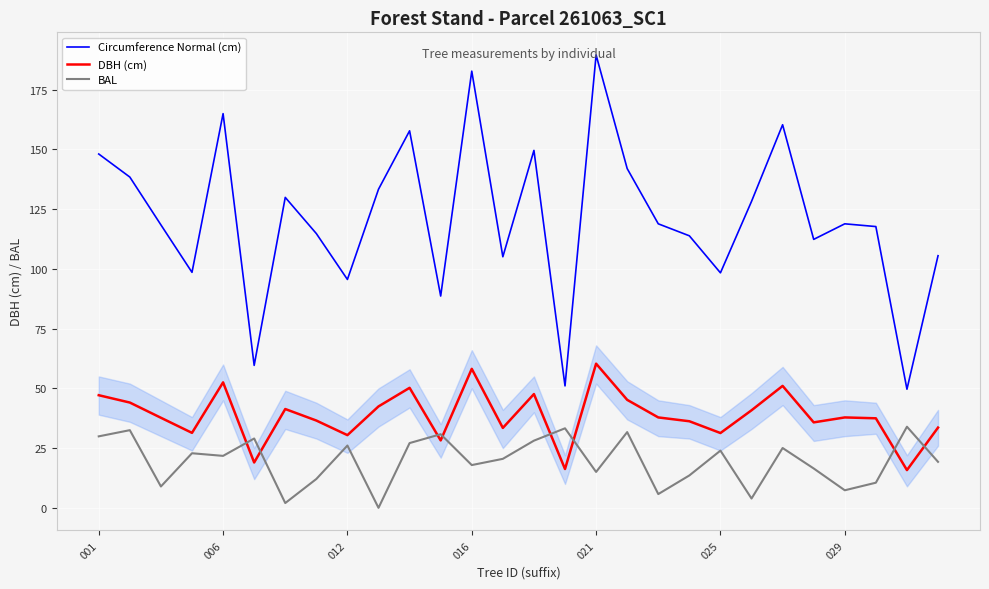

True or false: Circumference Normal (cm) and DBH (cm) intersect in this chart.

False